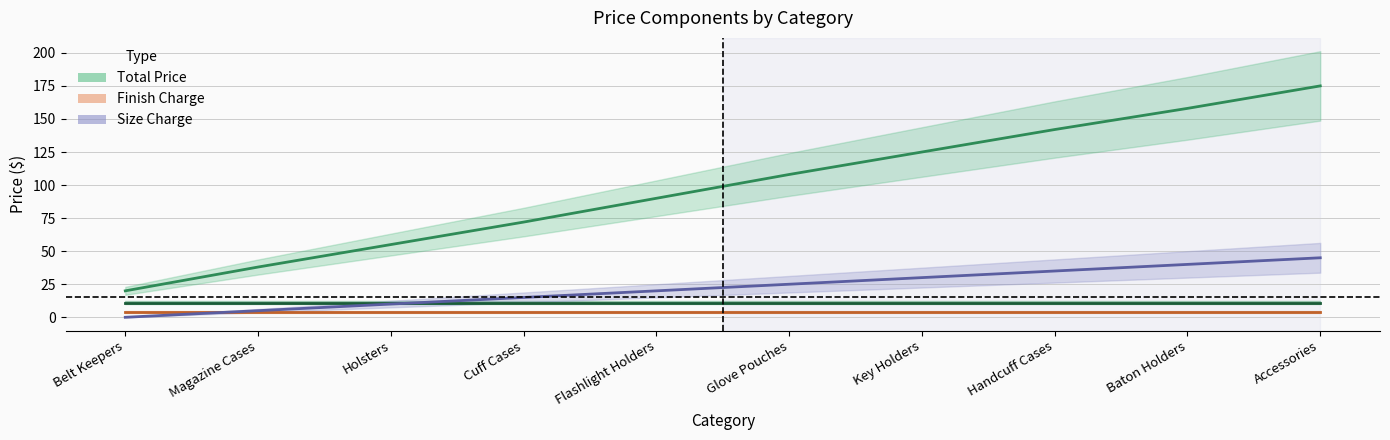

Which category has the highest value across all series?

Accessories